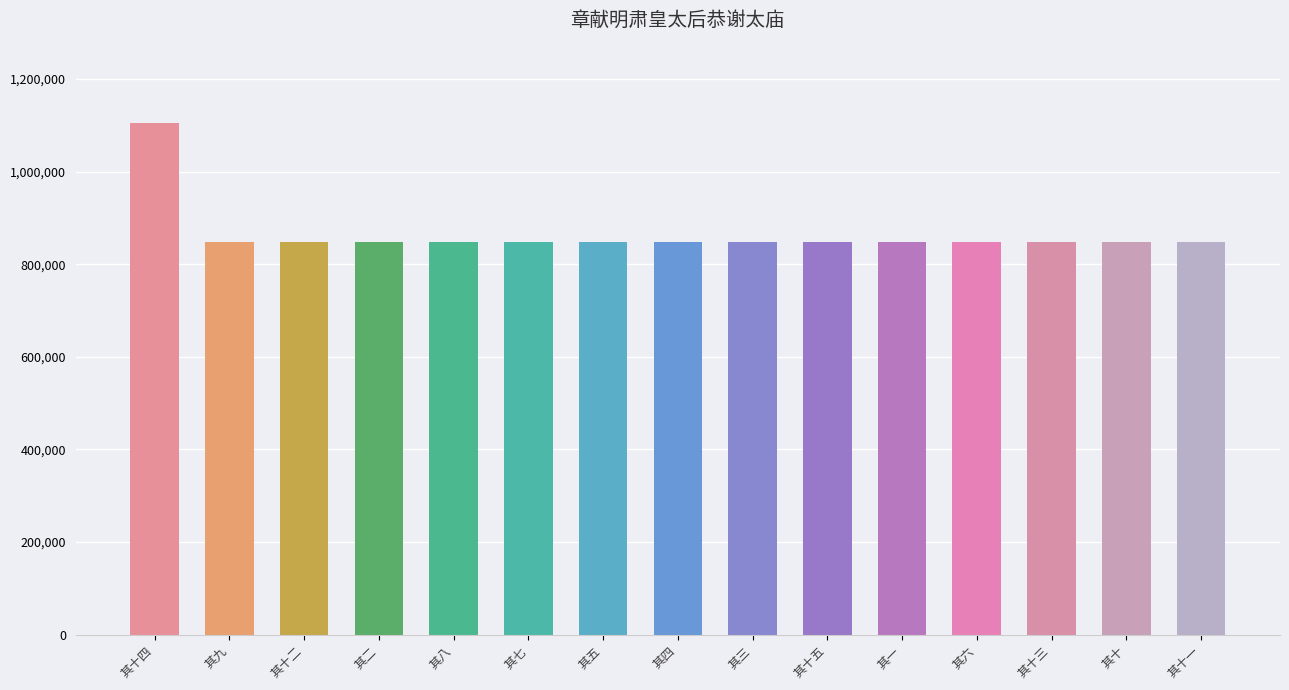

What is the value of the 13th bar from the left?

847910